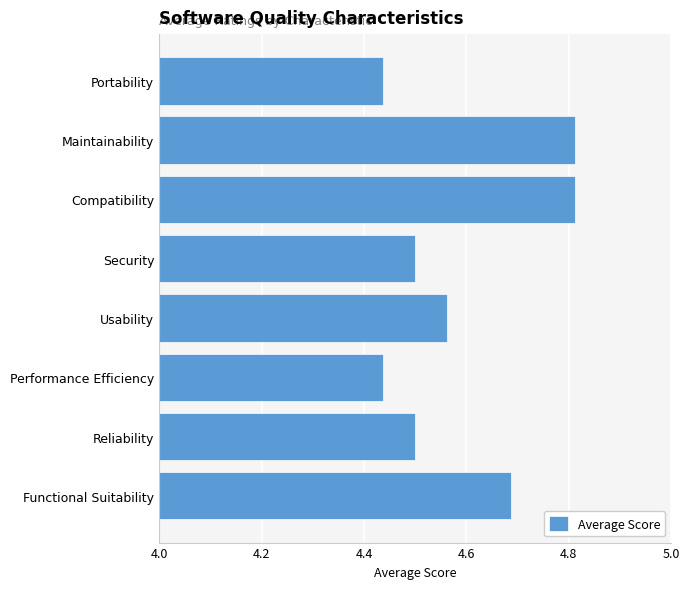

Approximately how many times larger is the value at Usability compared to Security?

1.0